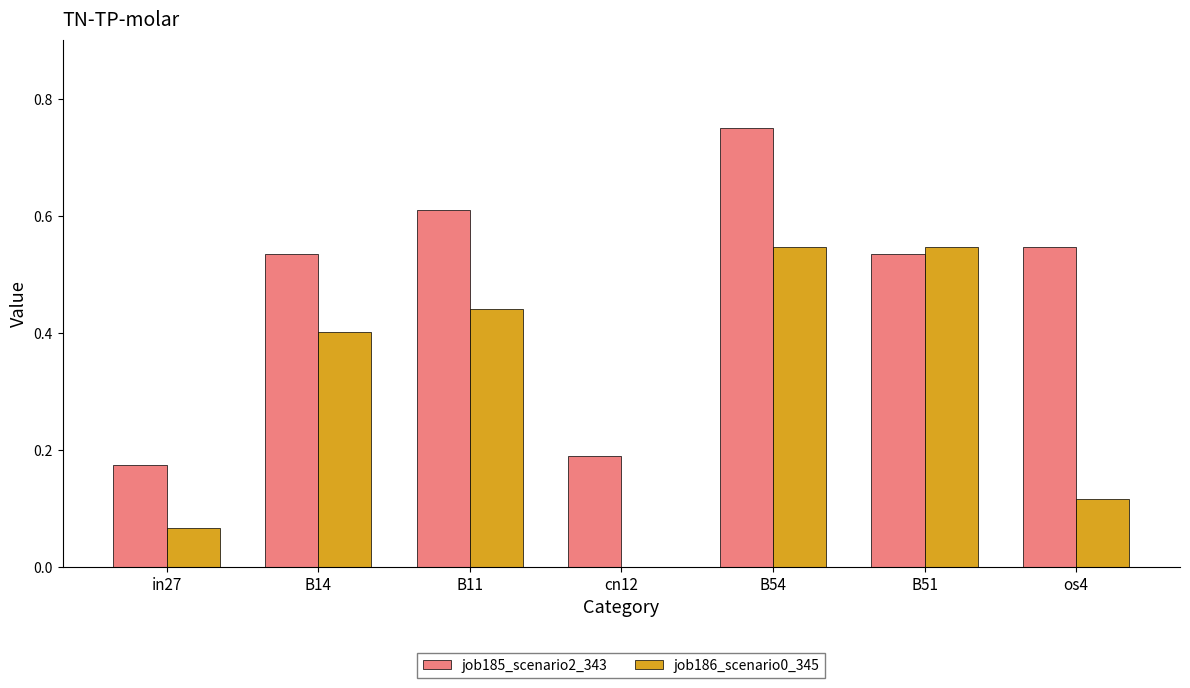

What is the sum of all job186_scenario0_345 values?

2.1